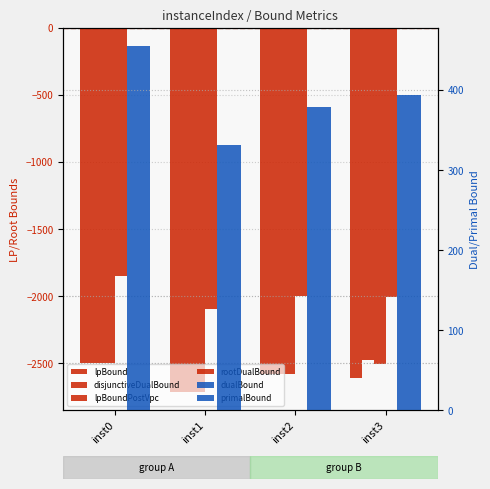

List the labels in order of lpBound value, smallest first.

inst1, inst3, inst2, inst0